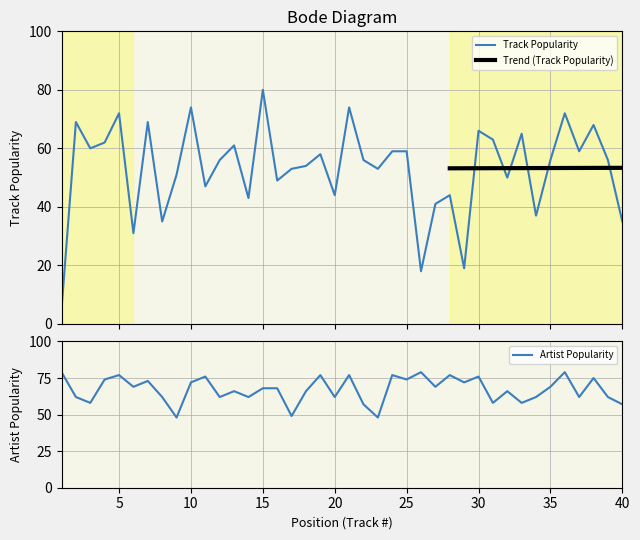

What is the lowest value of the Track Popularity series?

5